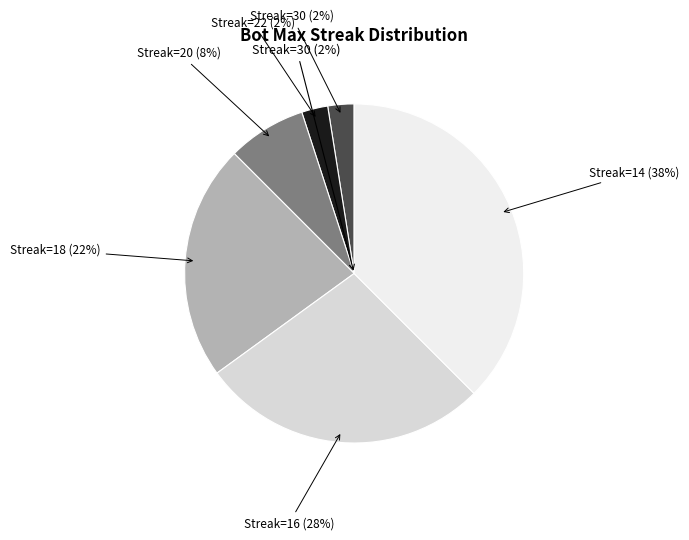

Combined, what portion of the pie is 30 and 20?

13.0%